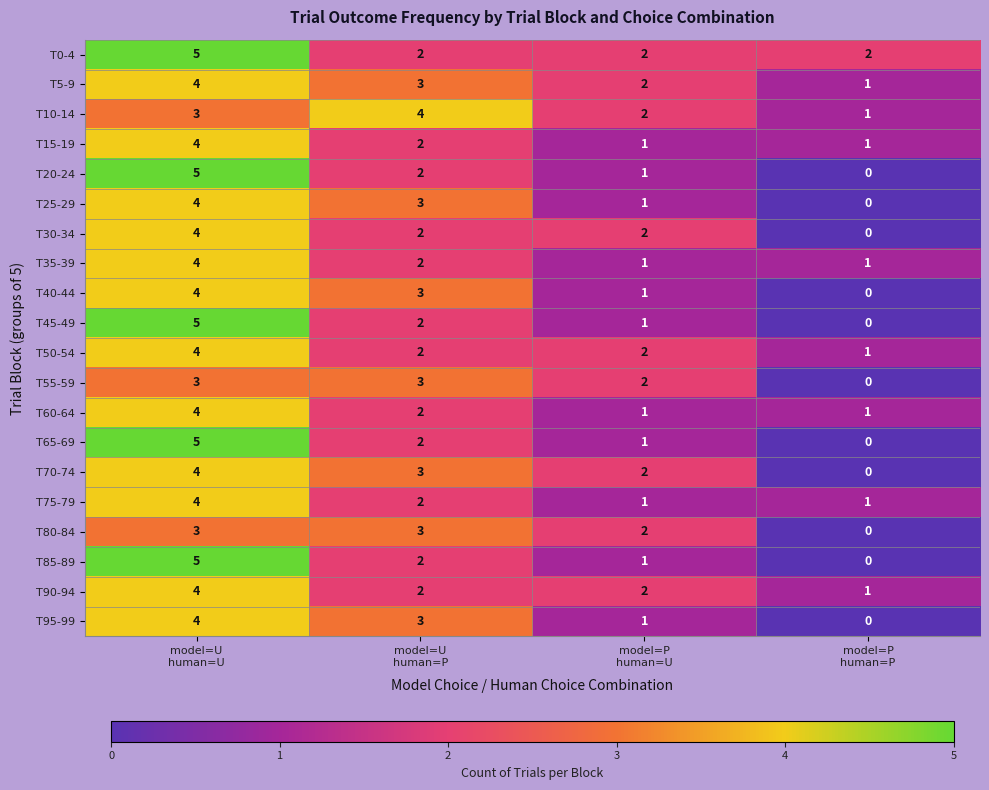

What is the difference between the maximum and minimum values in the T35-39 series?

3